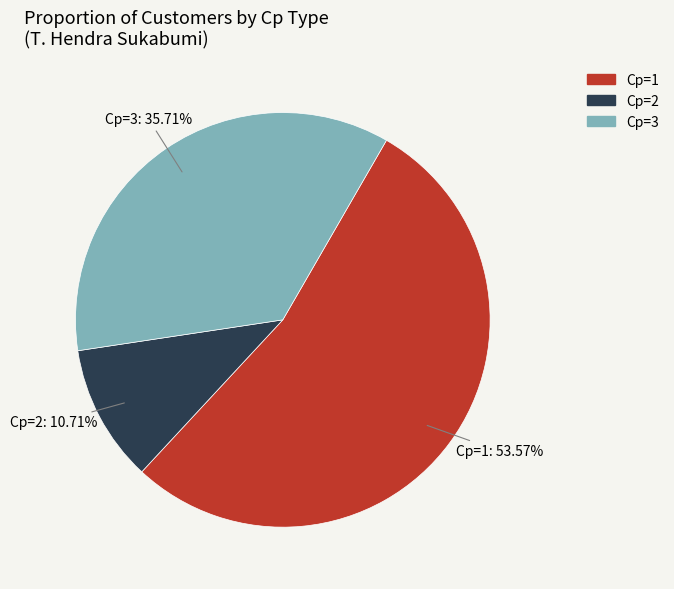

Count the number of slices in the pie.

3